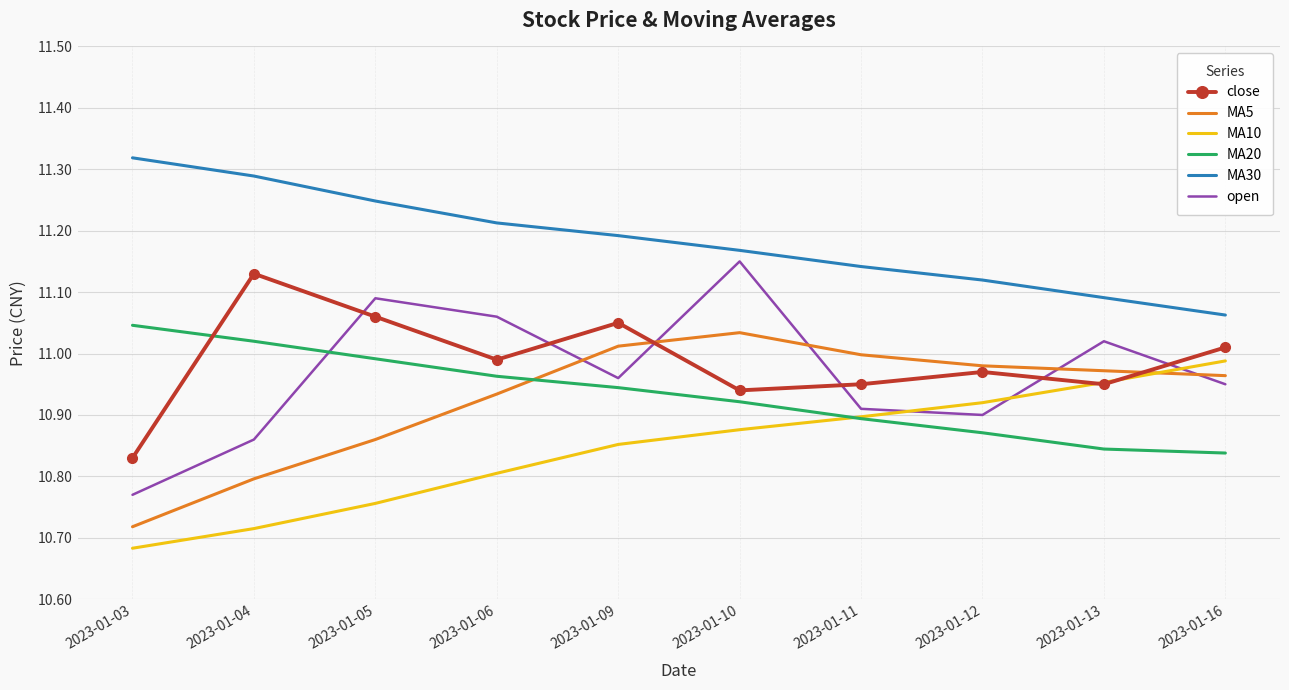

What is the difference between the maximum and minimum values in the MA30 series?

0.3